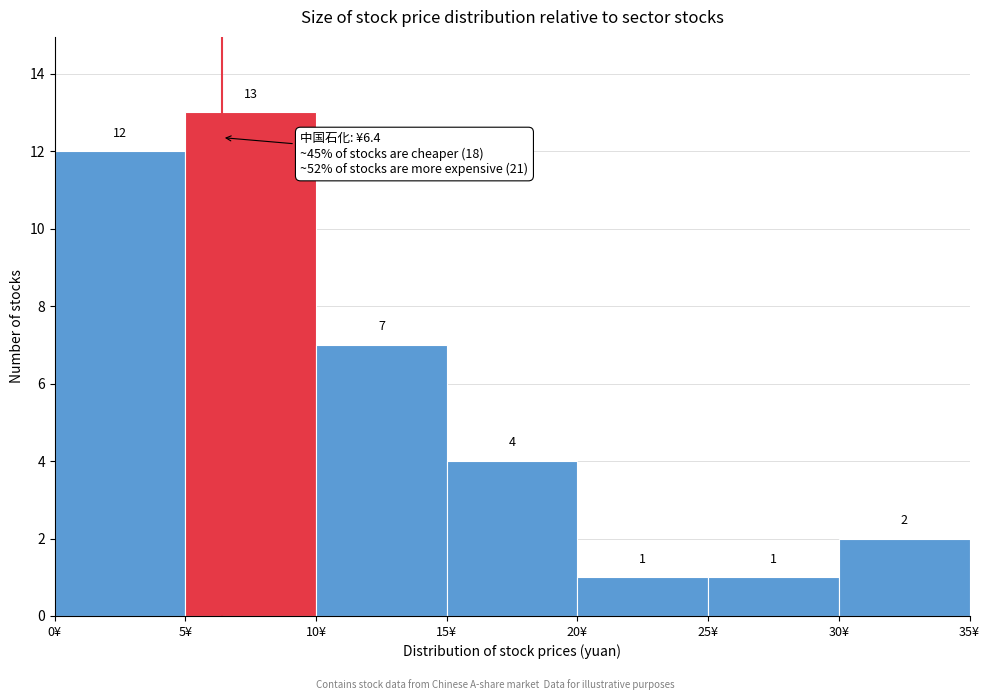

Over which range of the x-axis is the bar tallest?

5 to 10